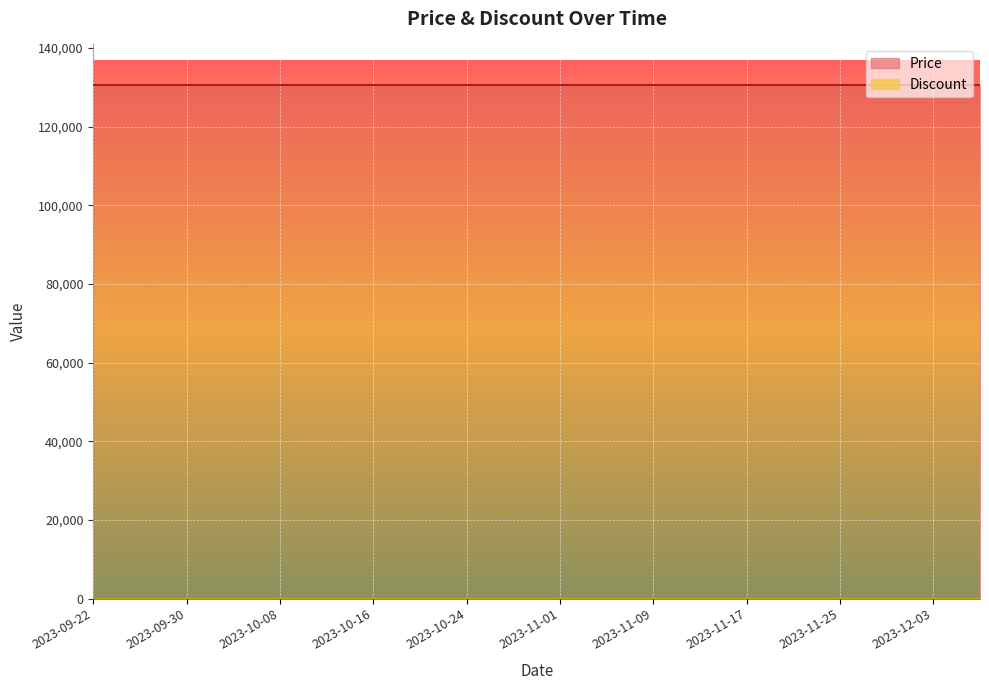

True or false: Price and Discount intersect in this chart.

False